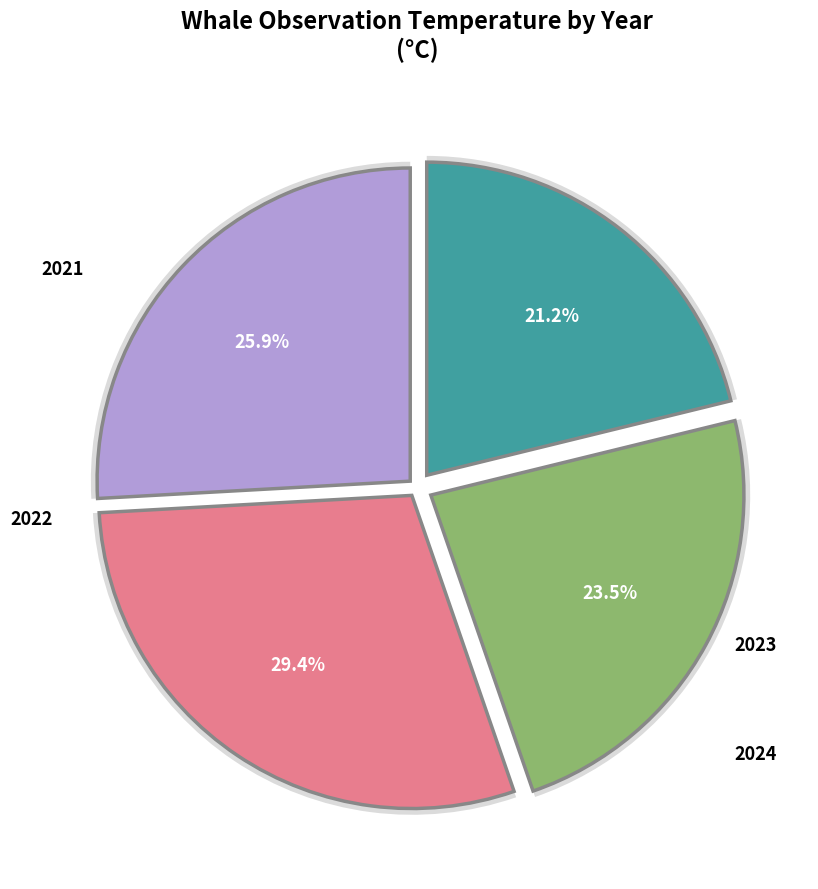

The 2024 slice represents 15% of the pie. True or false?

False